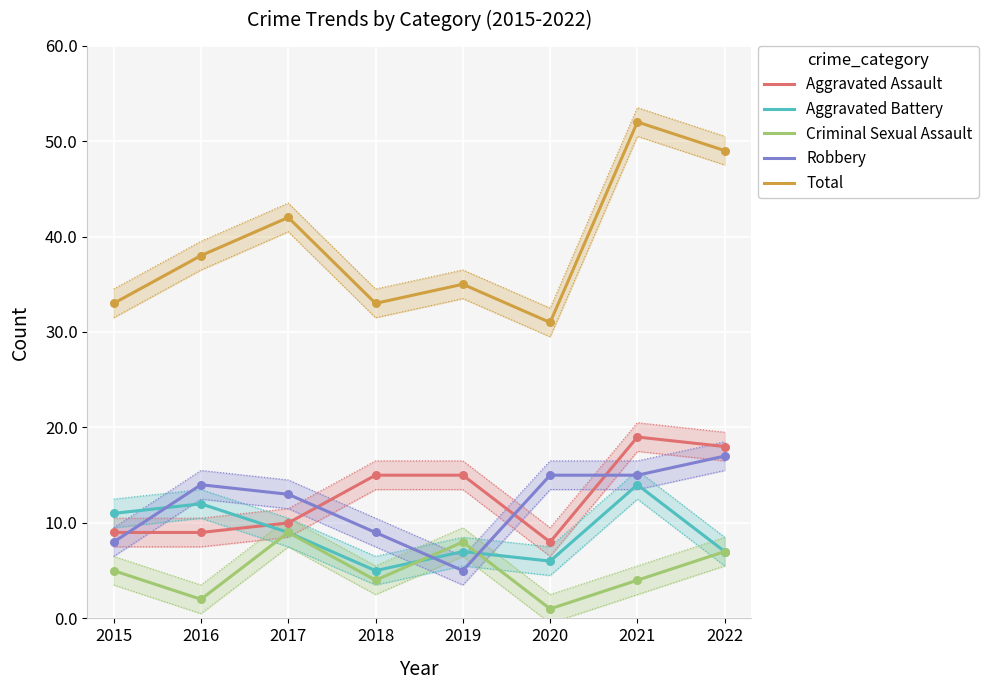

Which series contains the lowest Y value?

Criminal Sexual Assault